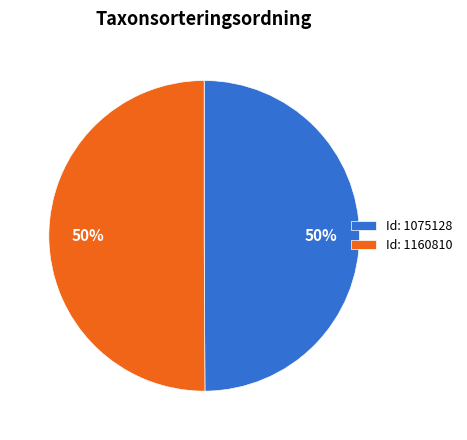

Is the sum of Id: 1160810 and Id: 1075128 greater than half?

Yes